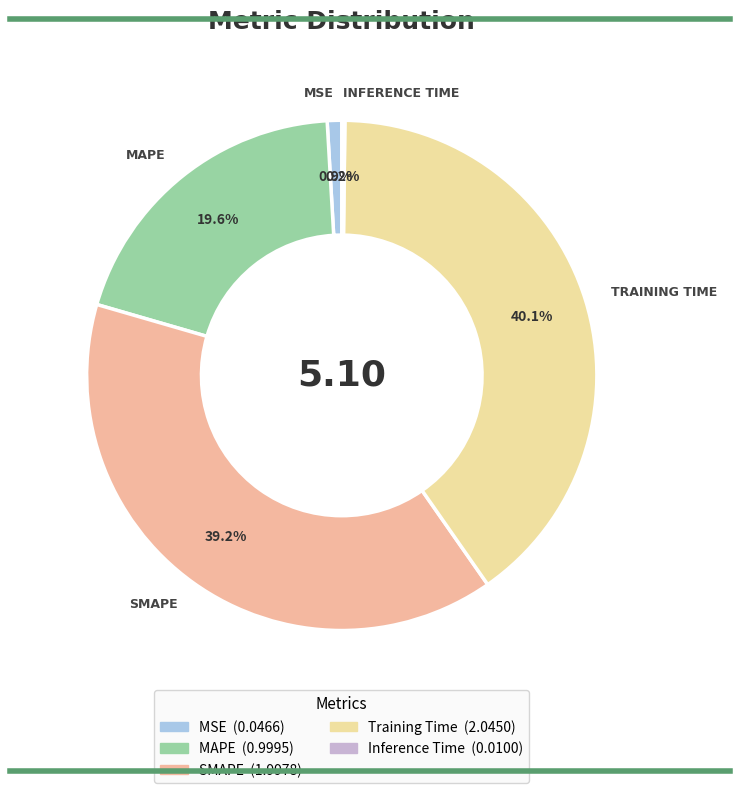

How much of the chart is everything except MSE?

99.1%